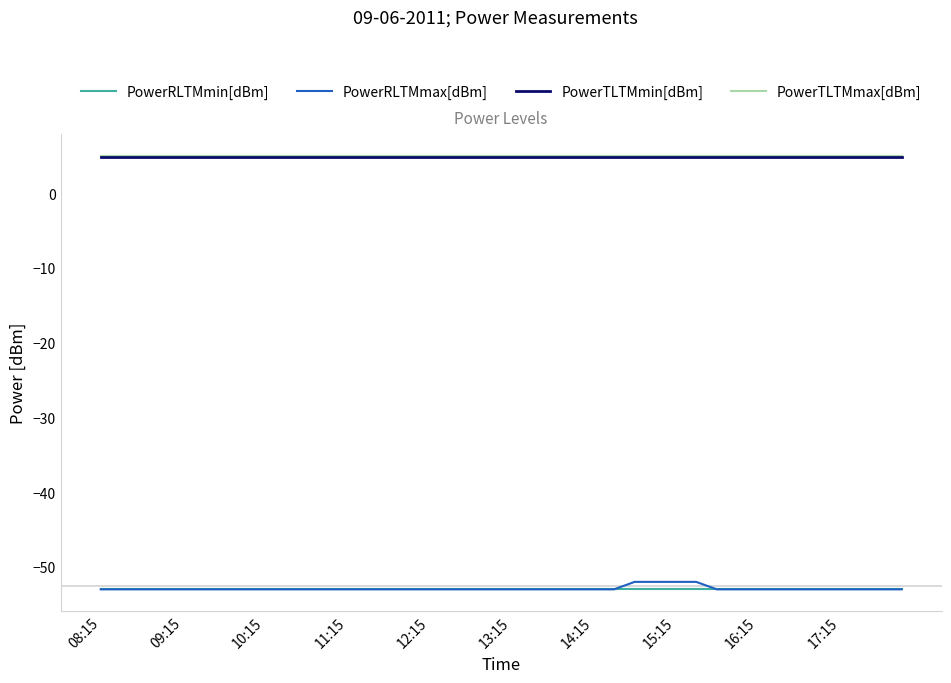

True or false: PowerRLTMmax[dBm] and PowerTLTMmin[dBm] cross at least once.

False